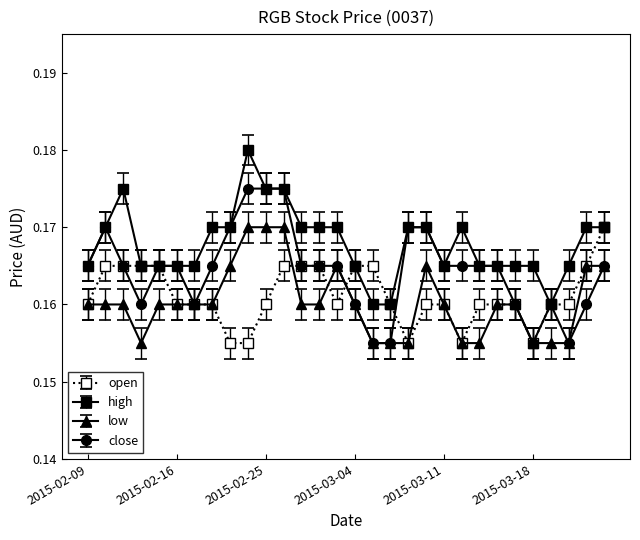

Which series has the largest total across all categories?

high